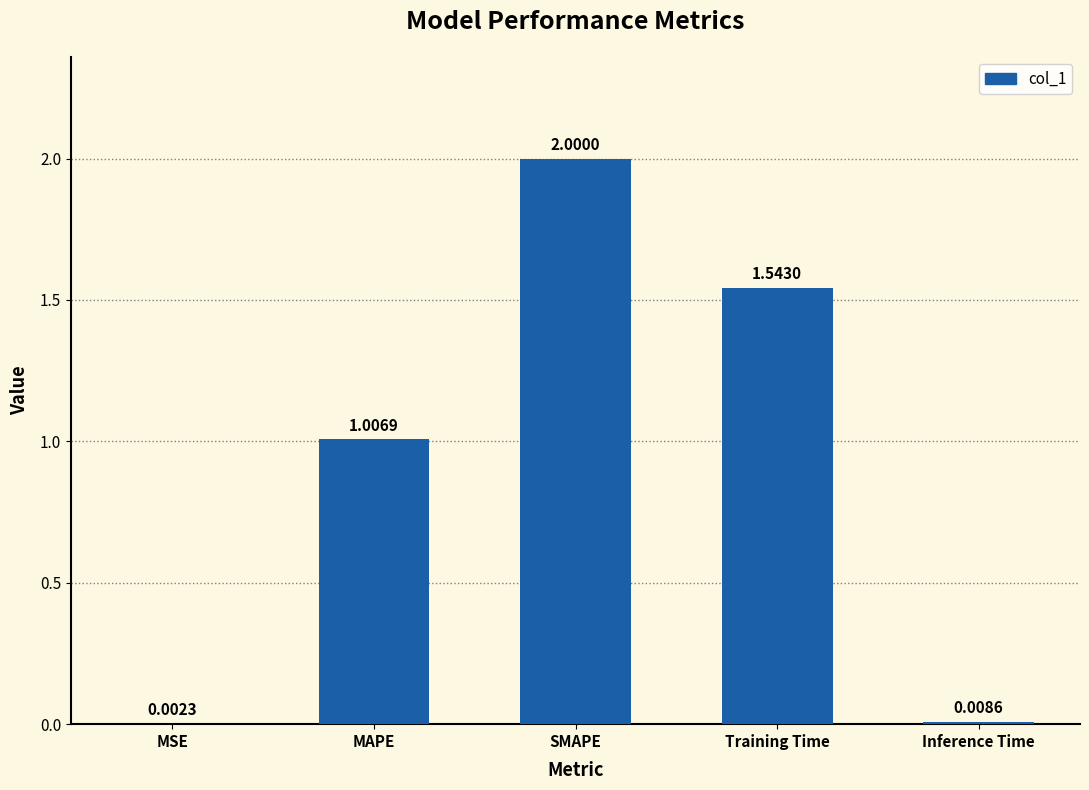

What is the change in value from MSE to SMAPE?

+2.0